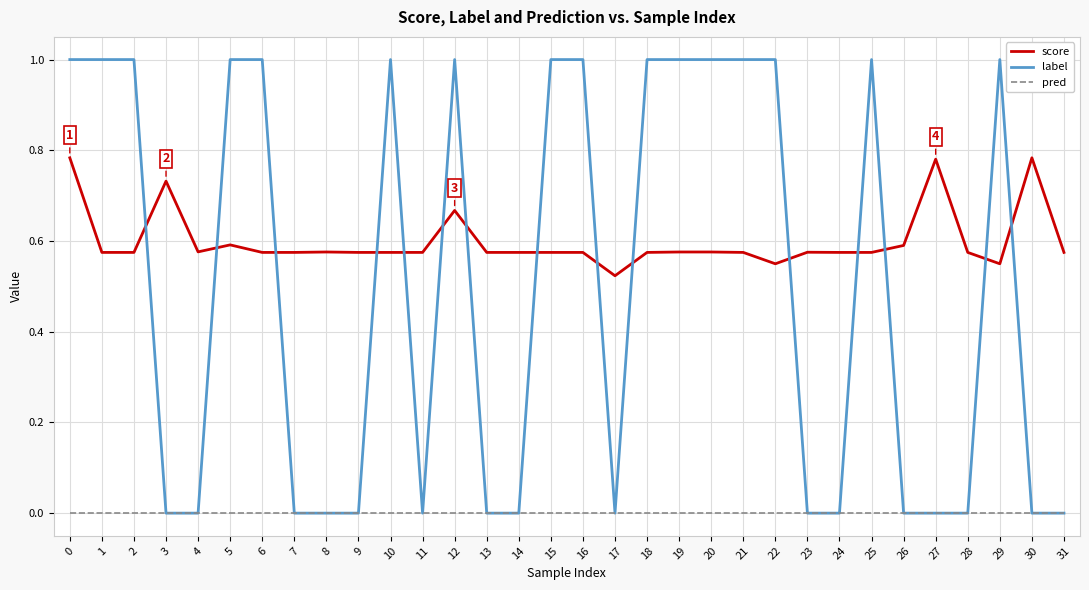

How many intersections are there between score and label?

15